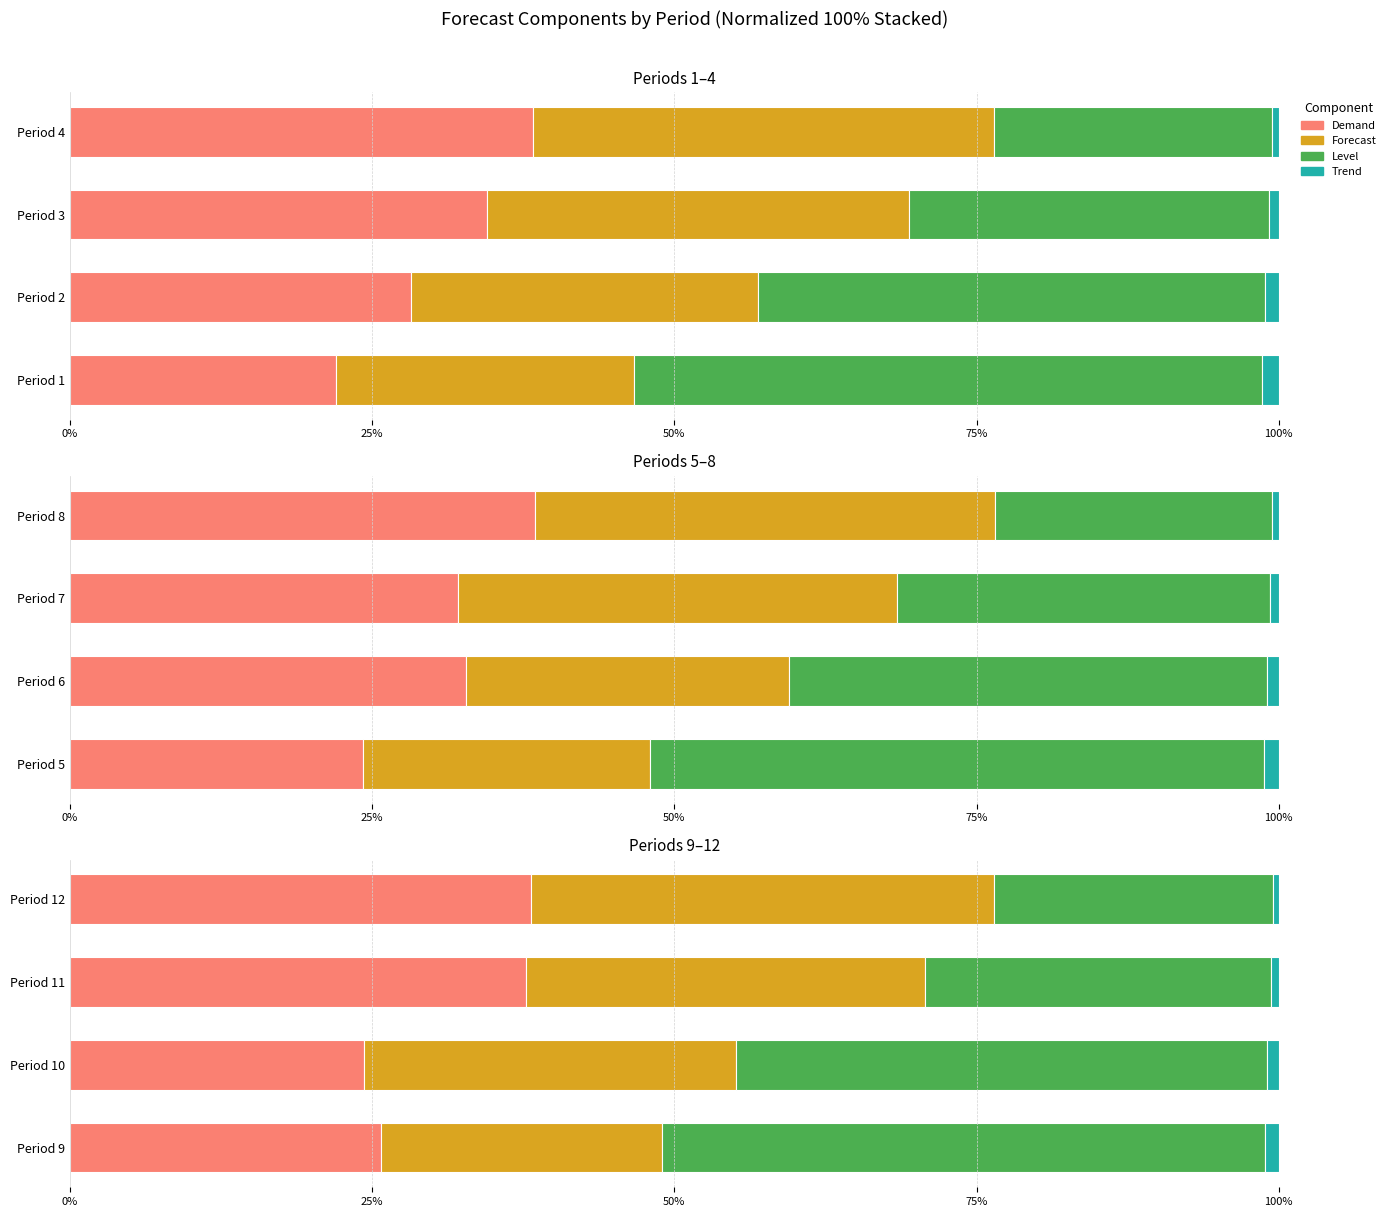

How many values in the Trend series exceed 1?

2